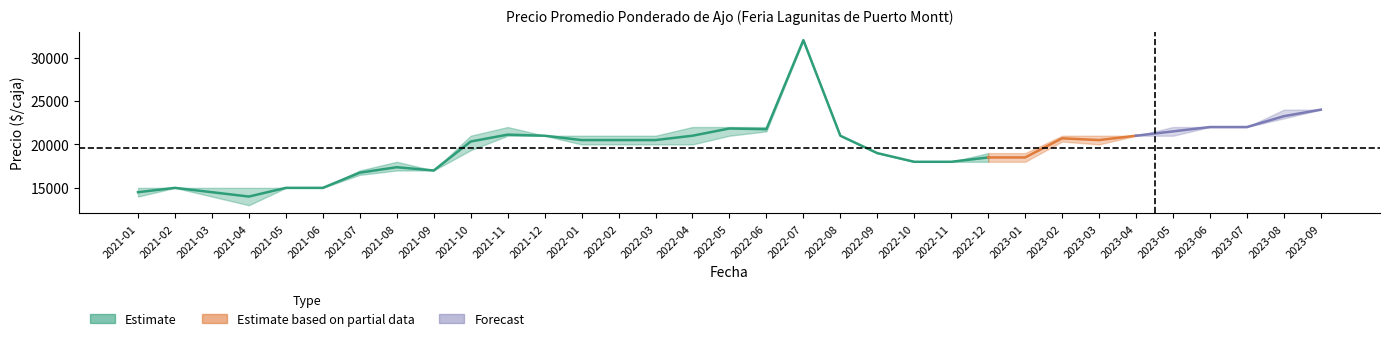

True or false: Precio promedio ponderado and Precio minimo cross at least once.

False